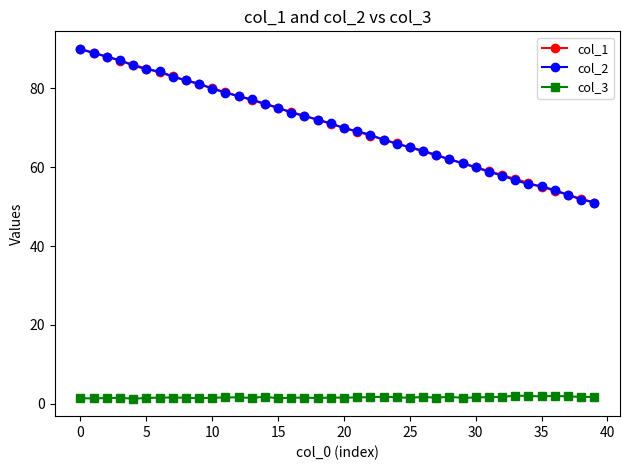

True or false: col_1 and col_3 cross at least once.

False